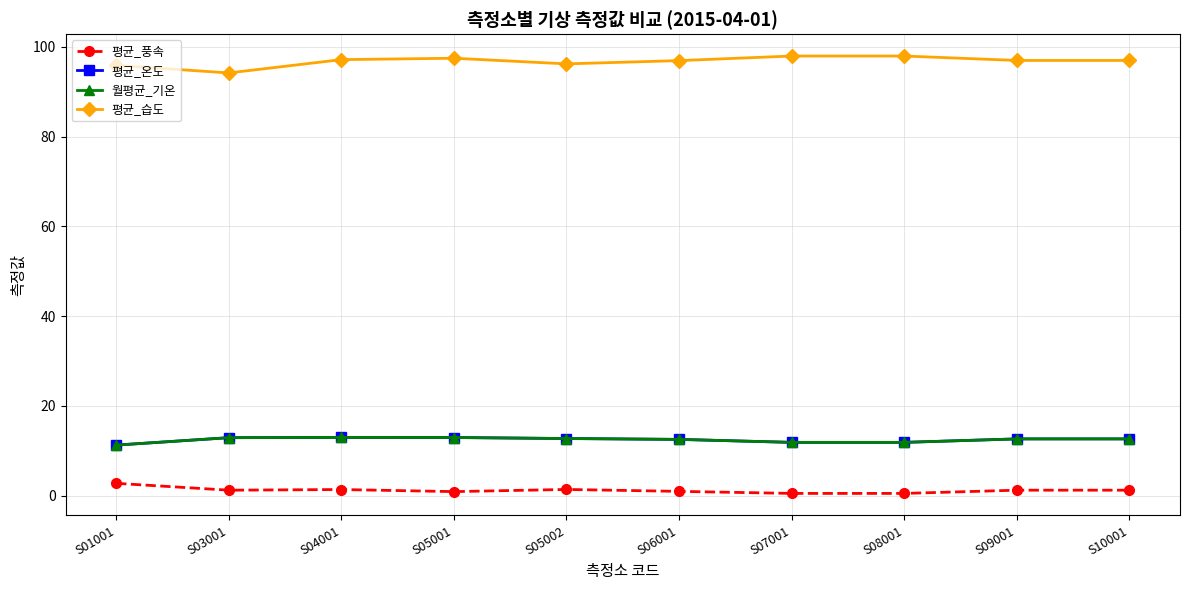

At which category does 평균_풍속 reach its first local valley?

S03001